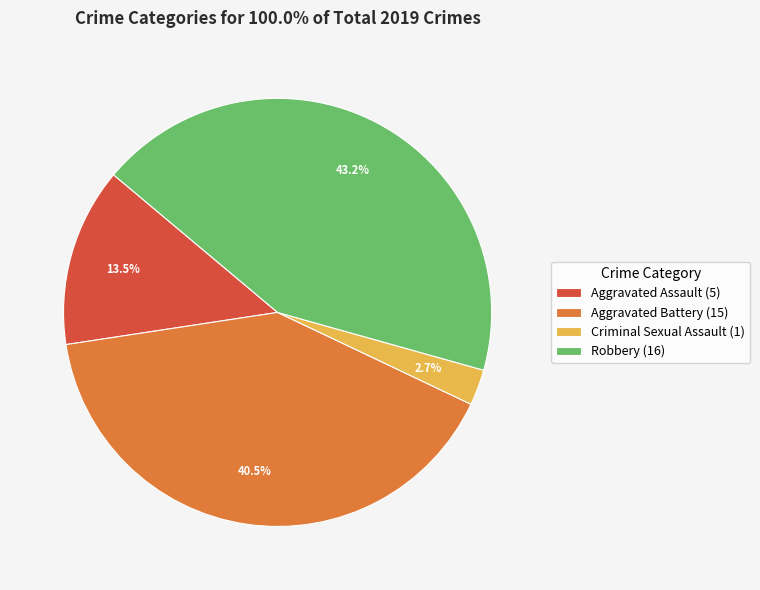

Is there a majority slice in this chart?

No